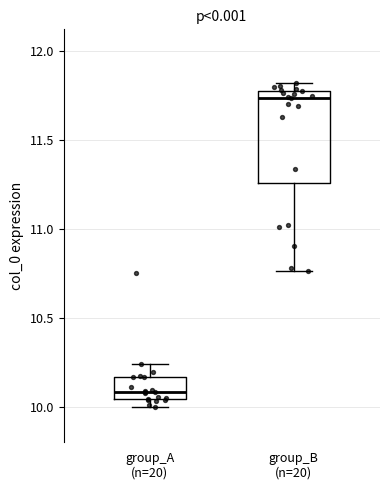

Comparing the boxes themselves (not the whiskers), which one is the tallest?

group_B (n=20)